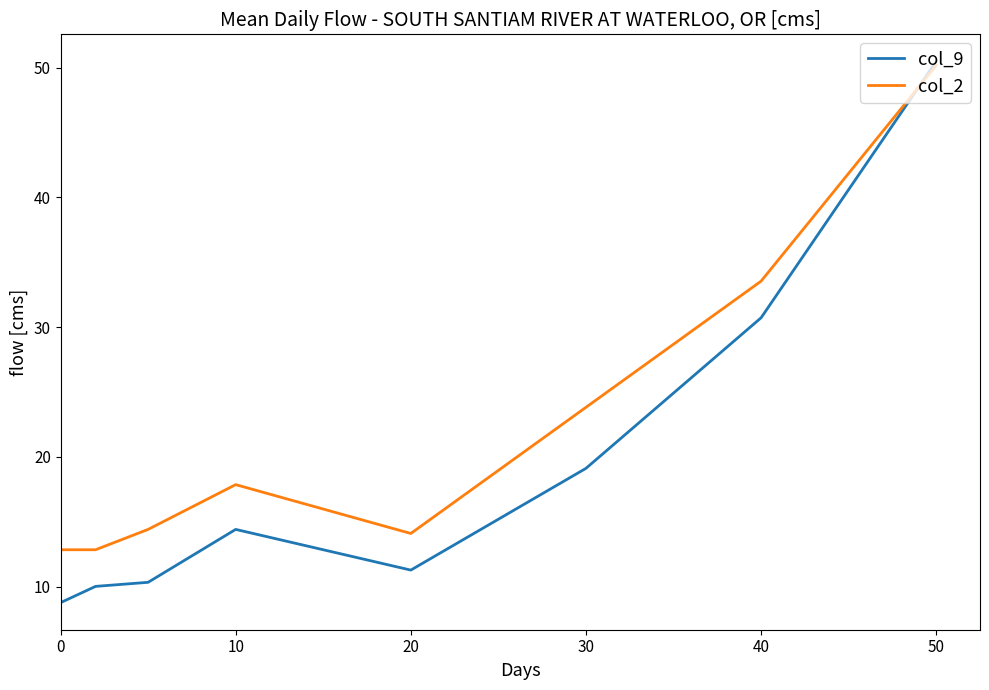

What is the sum of all col_2 values?

179.6